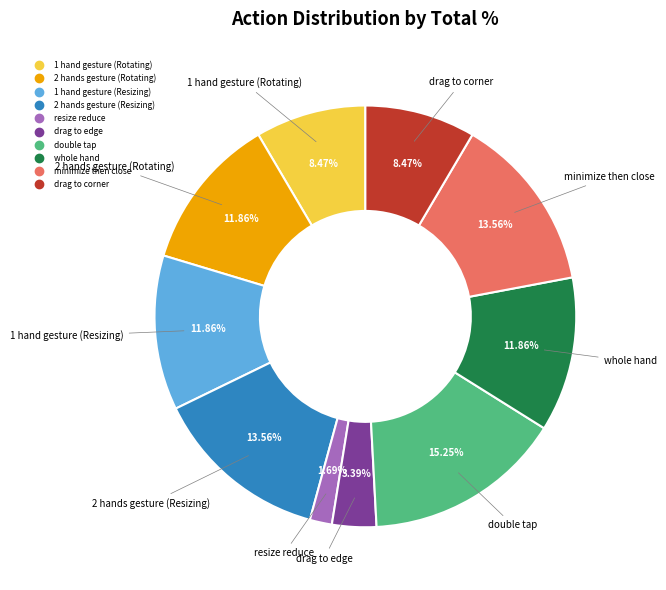

Is it true that double tap is 22% of the pie?

False